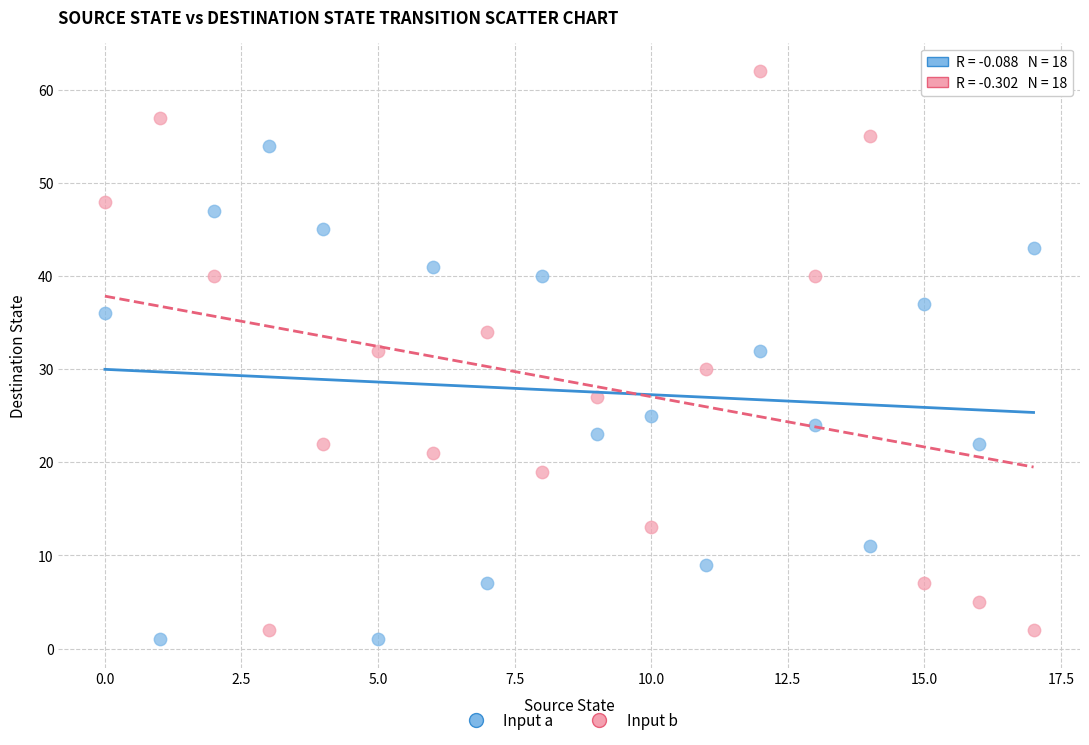

Across all data points, what is the range of Y values (max minus min)?

61